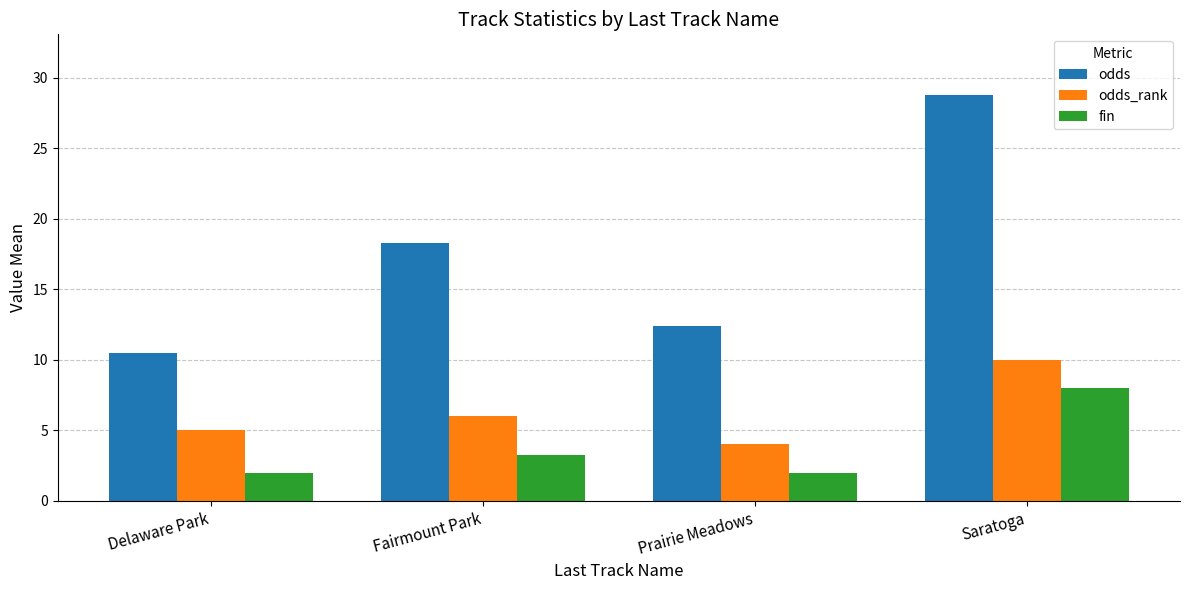

What is the difference between the highest and lowest values at Prairie Meadows?

10.4